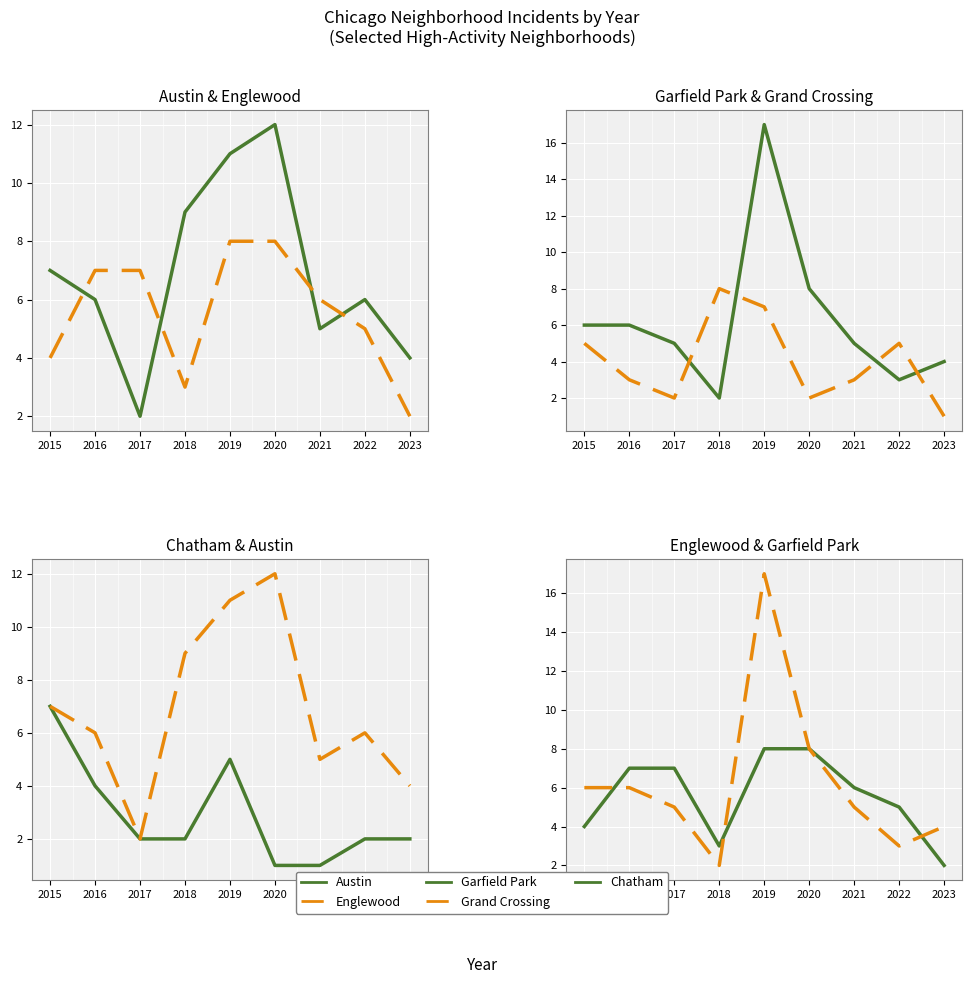

Between 2023 and 2016, which is larger?

2016